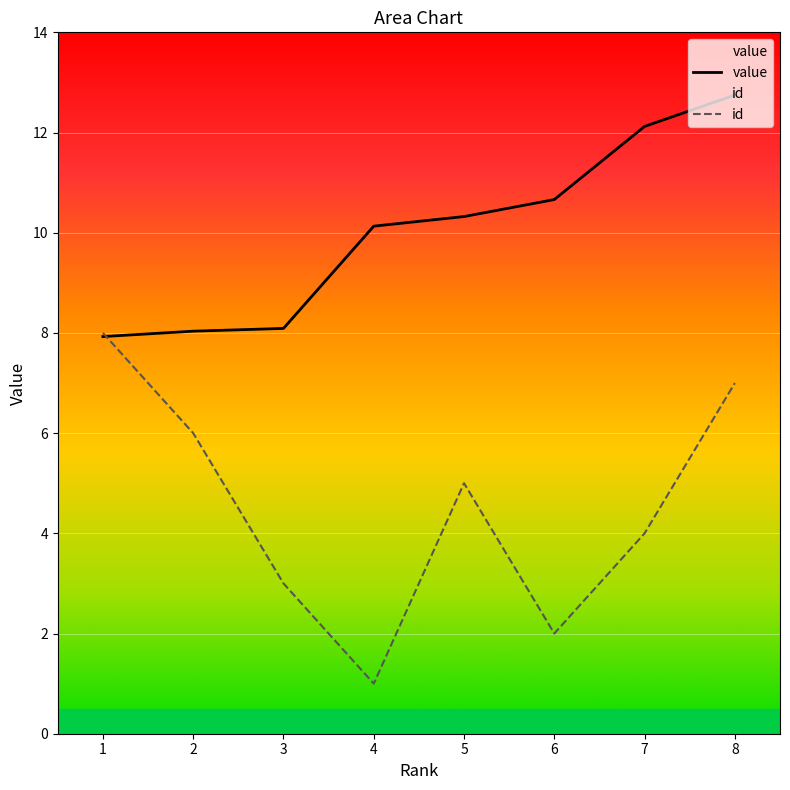

What is the minimum value shown in the chart?

1.0